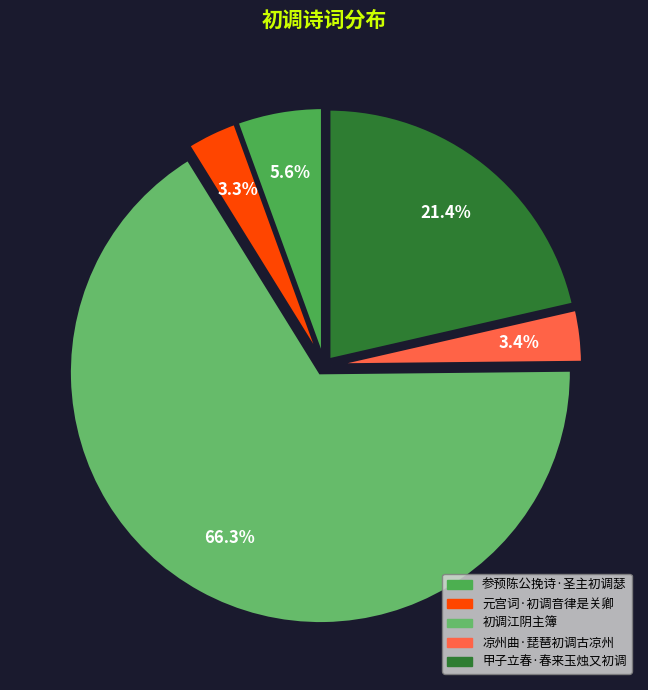

Rank the categories by value from highest to lowest.

初调江阴主簿, 甲子立春·春来玉烛又初调, 参预陈公挽诗·圣主初调瑟, 凉州曲·琵琶初调古凉州, 元宫词·初调音律是关卿